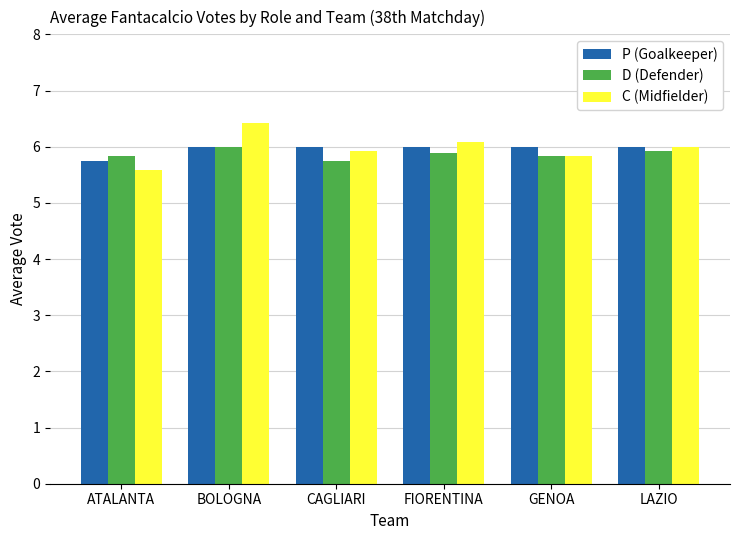

Where is P (Goalkeeper) nearest to the value 5?

ATALANTA